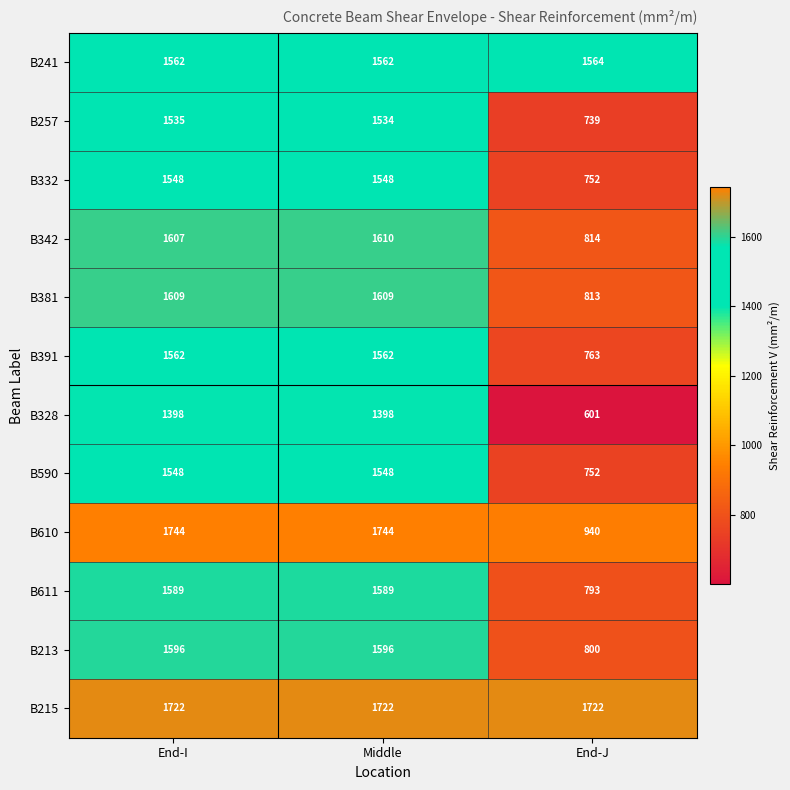

Which series has the largest range (max minus min)?

B610